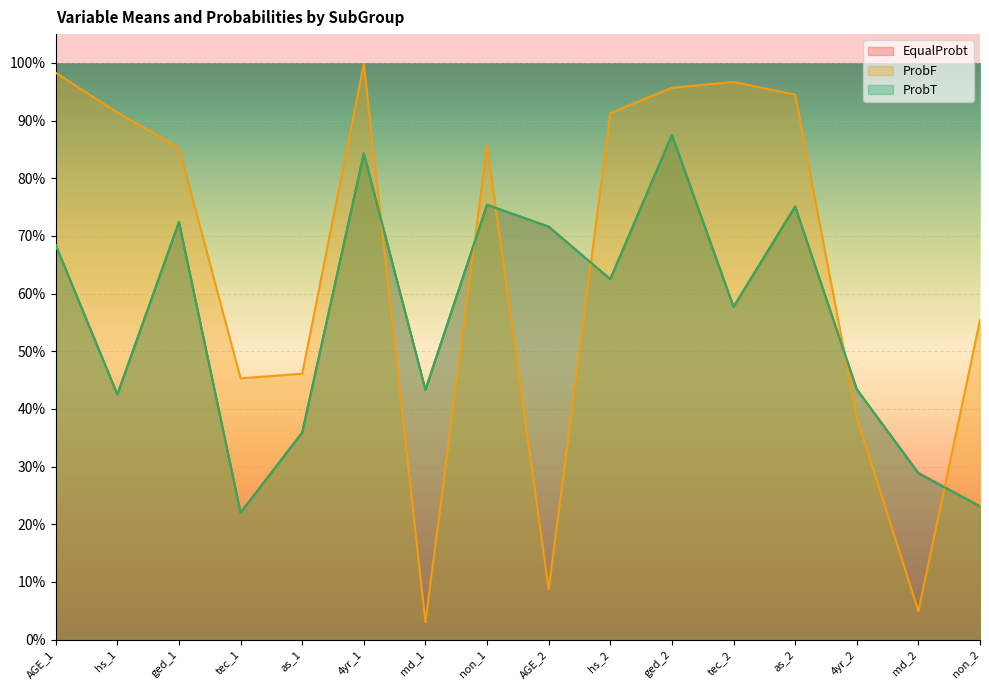

Where is the first local maximum for ProbF?

4yr_1